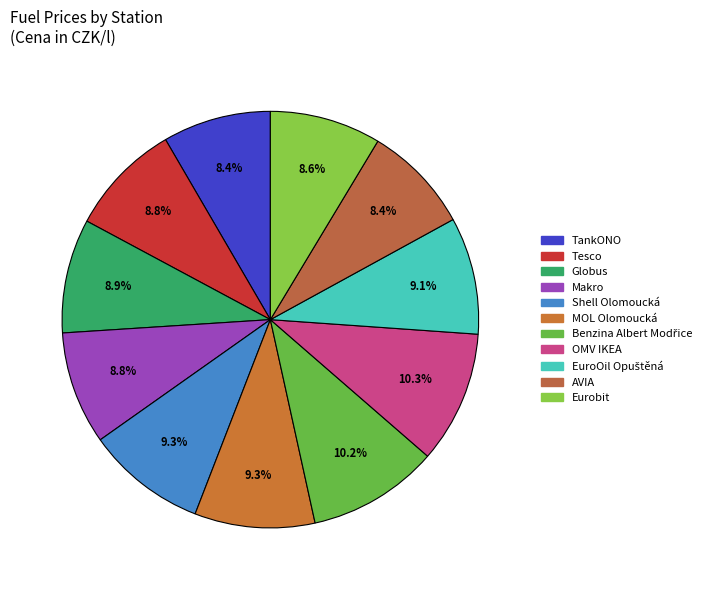

True or false: Makro accounts for 1% of the total.

False